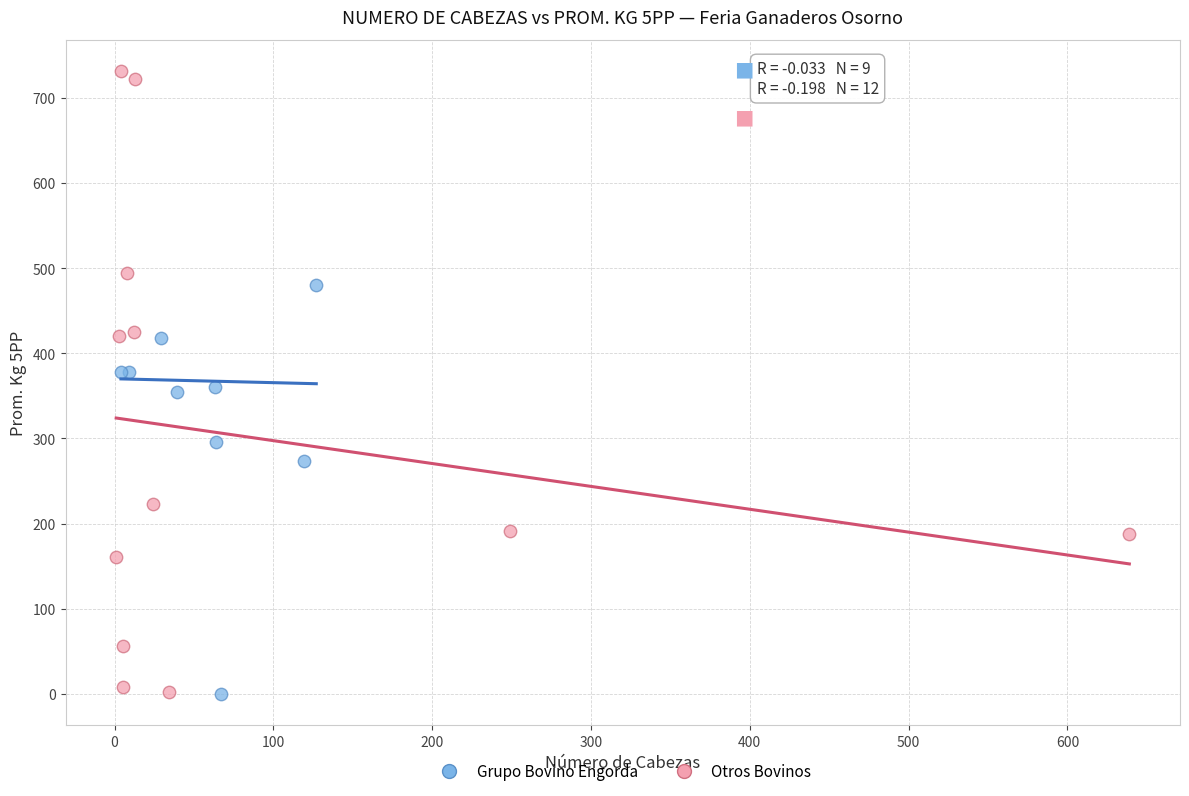

What are all the series names shown in the legend?

Grupo Bovino Engorda, Otros Bovinos